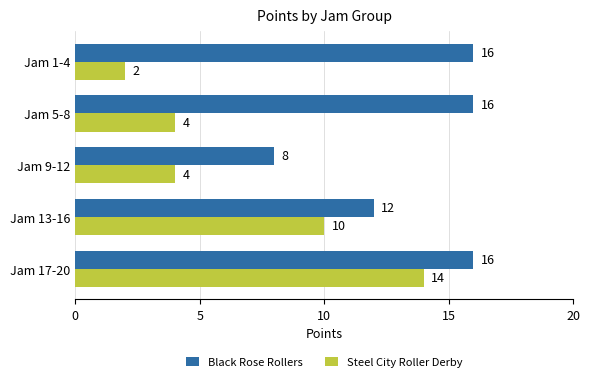

Count the number of categories in the chart.

5